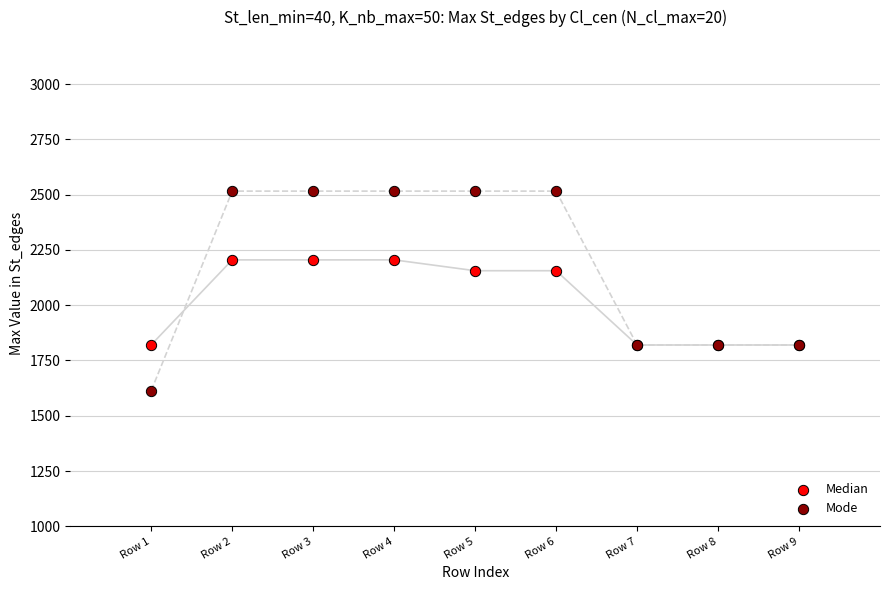

What are all the series names shown in the legend?

Median, Mode